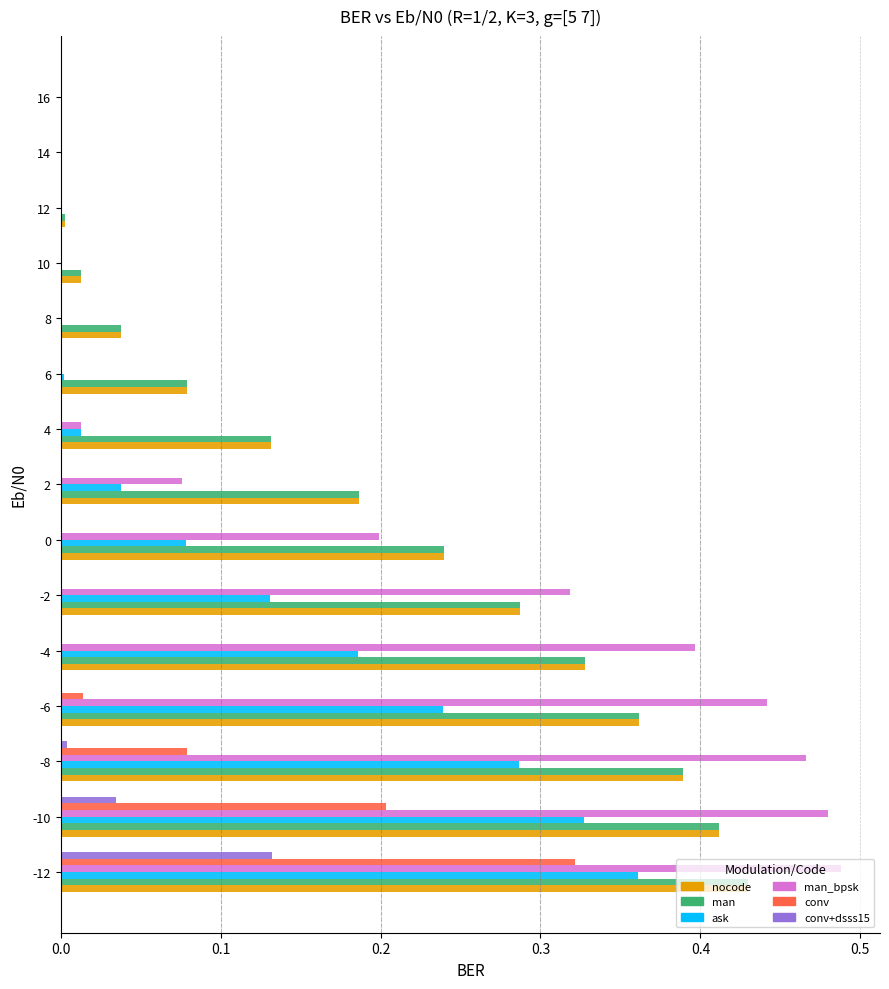

What is the sum of all man_bpsk values?

2.9